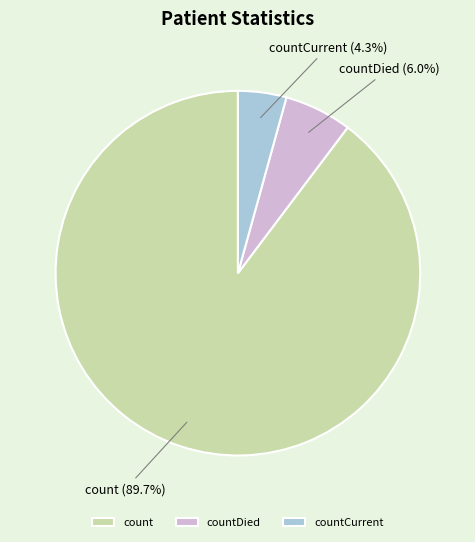

What is the largest slice in the pie chart?

count